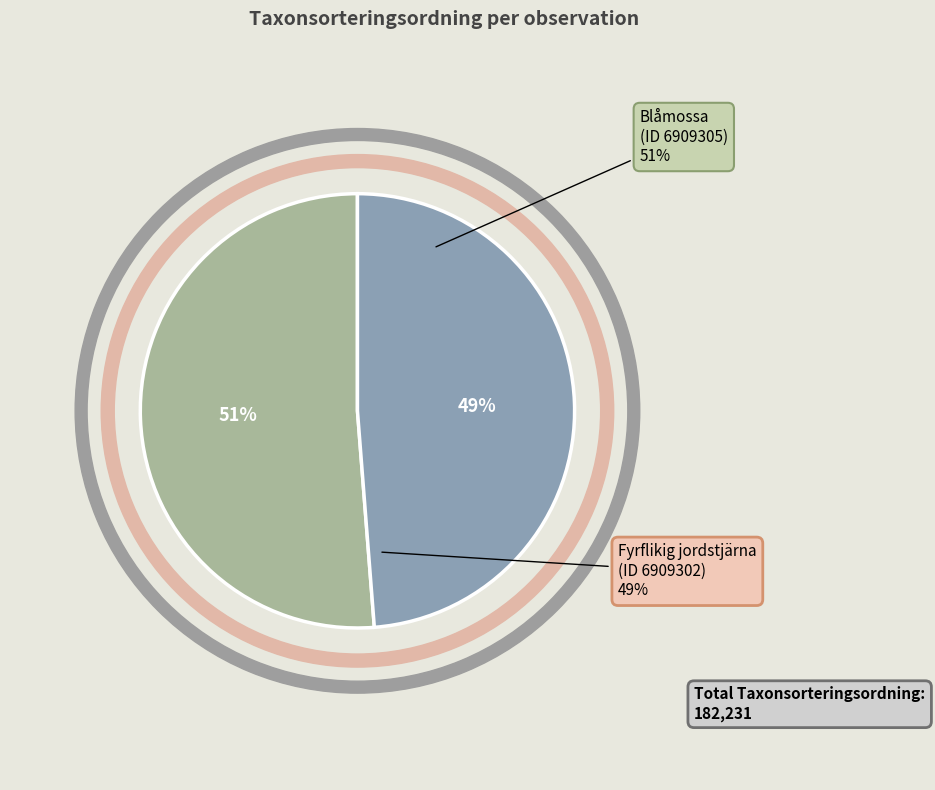

True or false: Fyrflikig jordstjärna (6909302) accounts for 49% of the total.

True